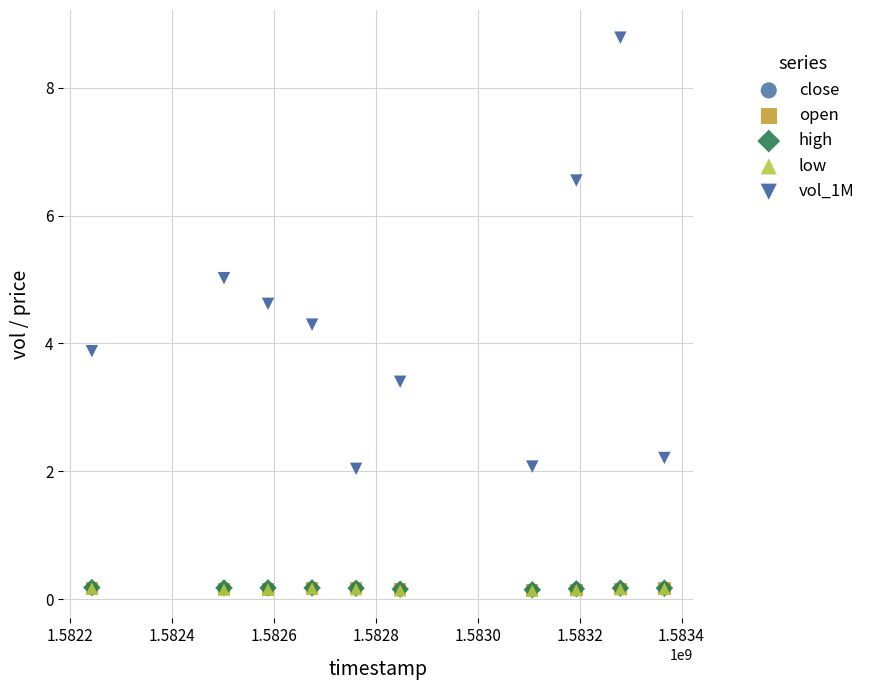

Which series reaches the maximum Y coordinate?

vol_1M